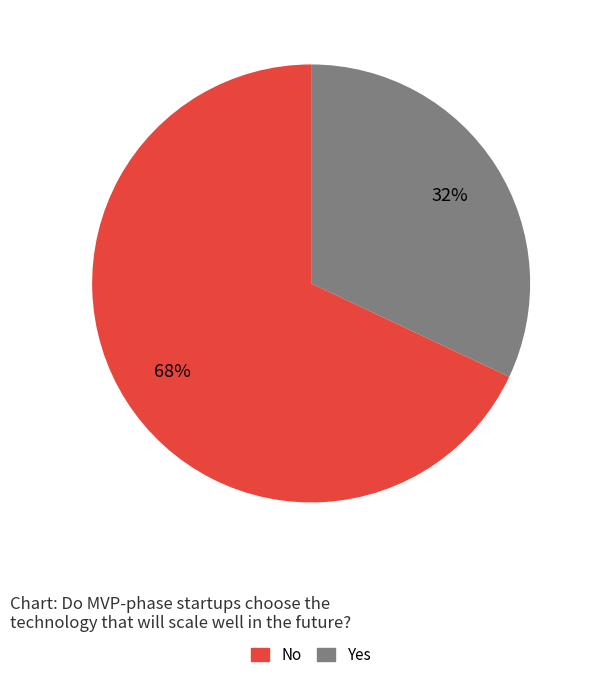

How many slices are in this pie chart?

2